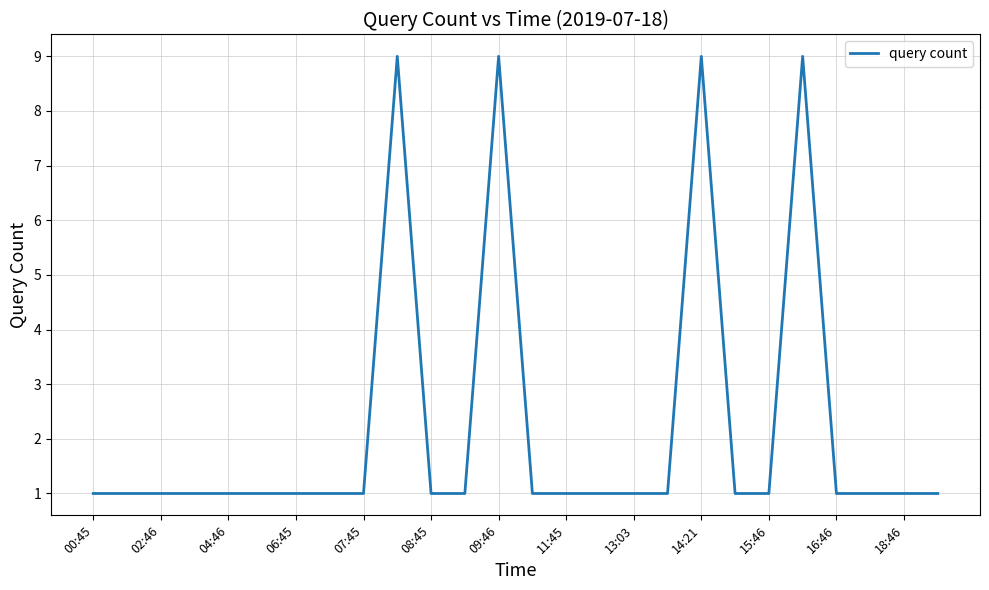

What is the maximum value shown in the chart?

9